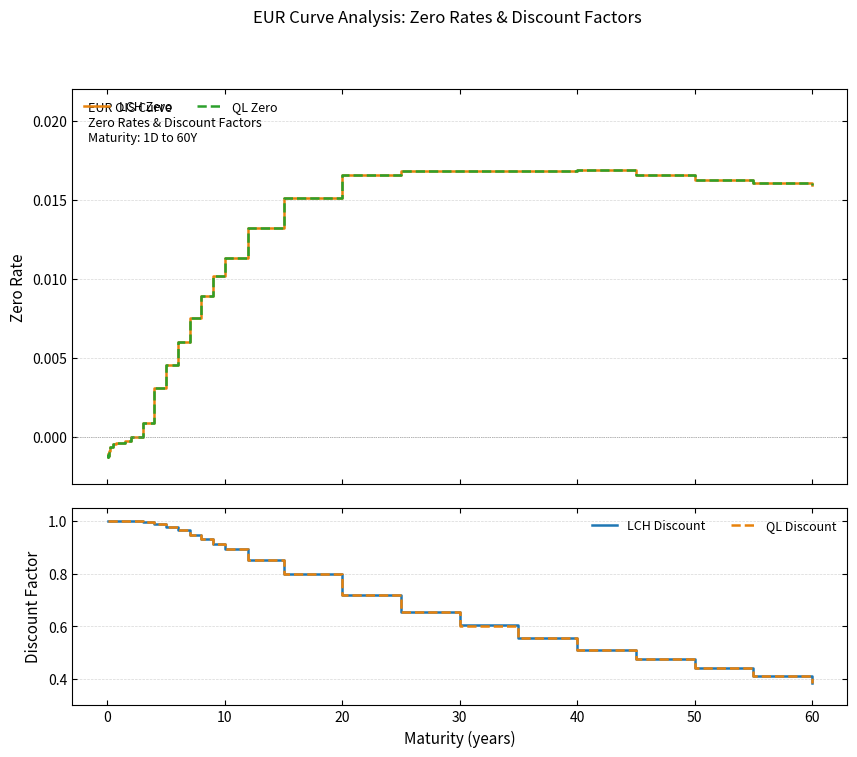

What is the greatest value displayed?

1.0